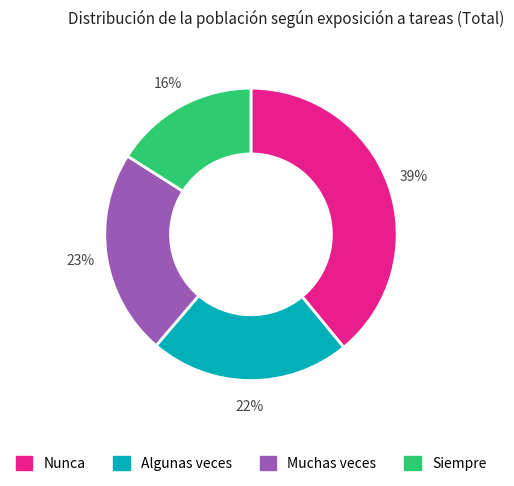

Between Muchas veces and Siempre, which is larger?

Muchas veces